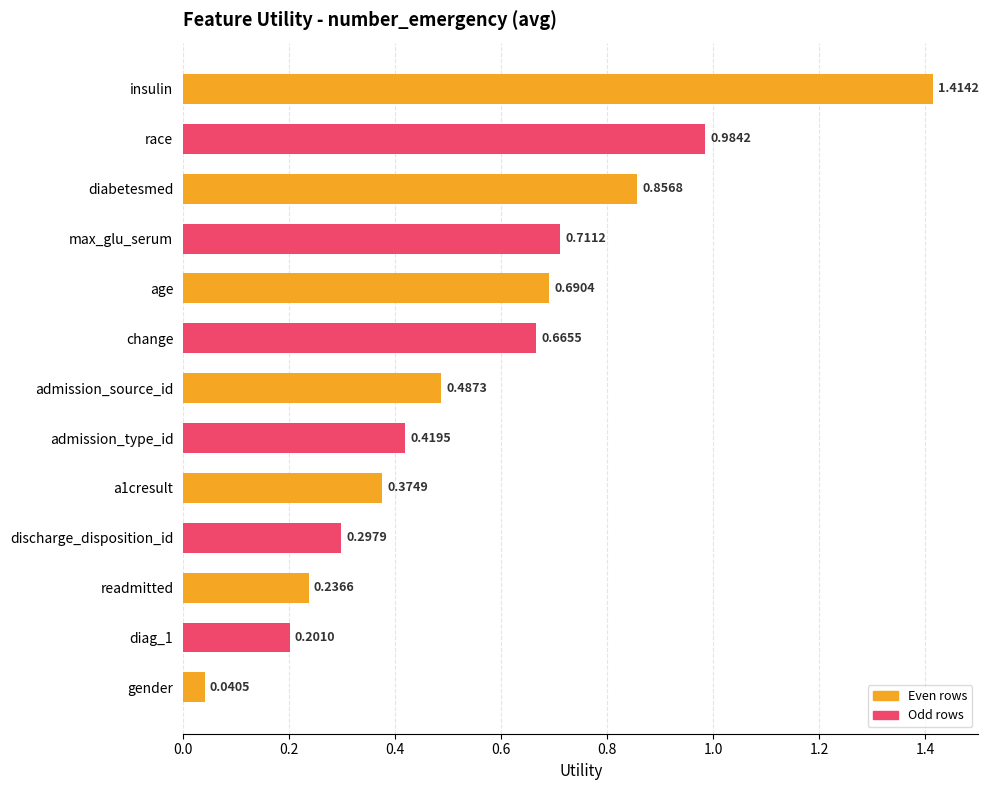

What is the label of the 6th bar from the top?

change